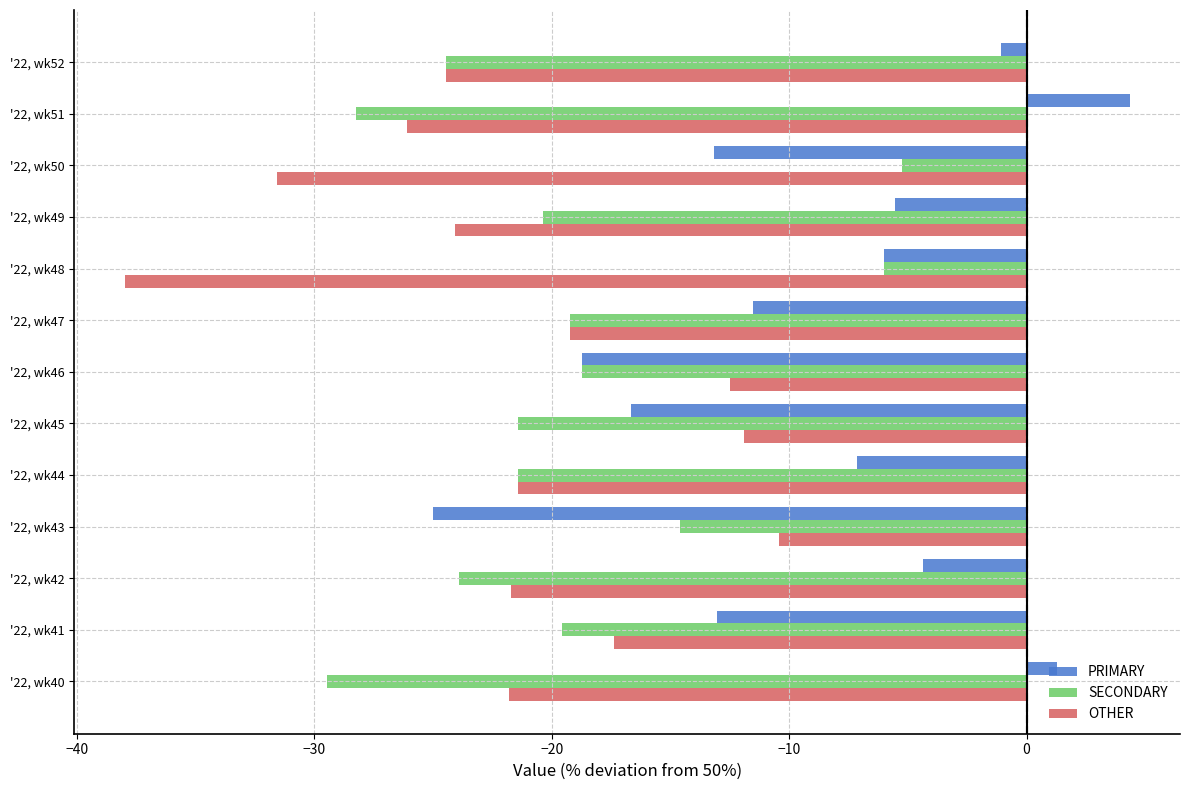

Read the PRIMARY value at '22, wk40.

1.3